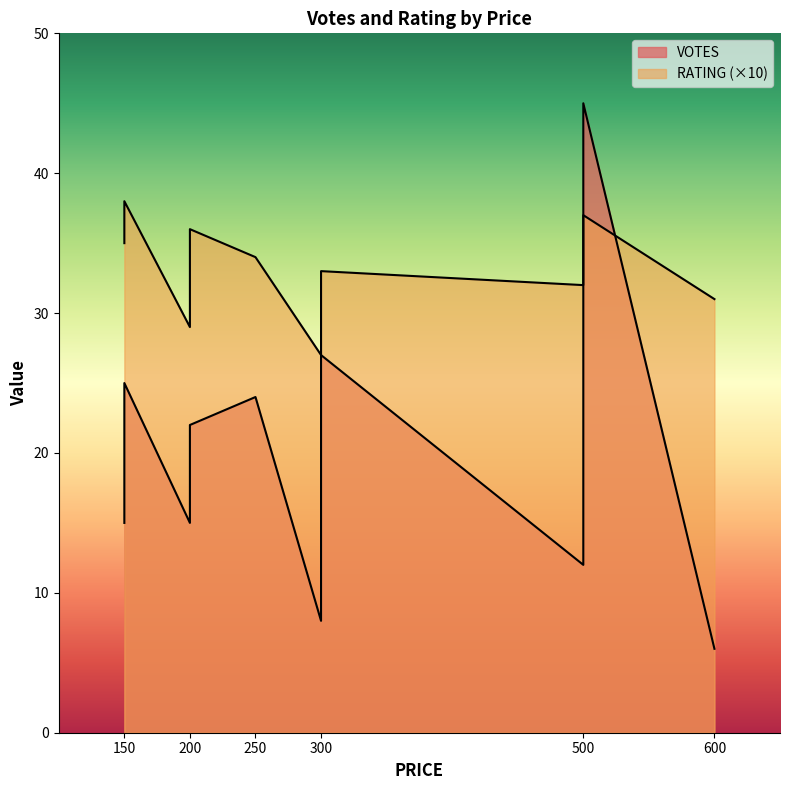

True or false: RATING has a value of 3.9 at 200.

False